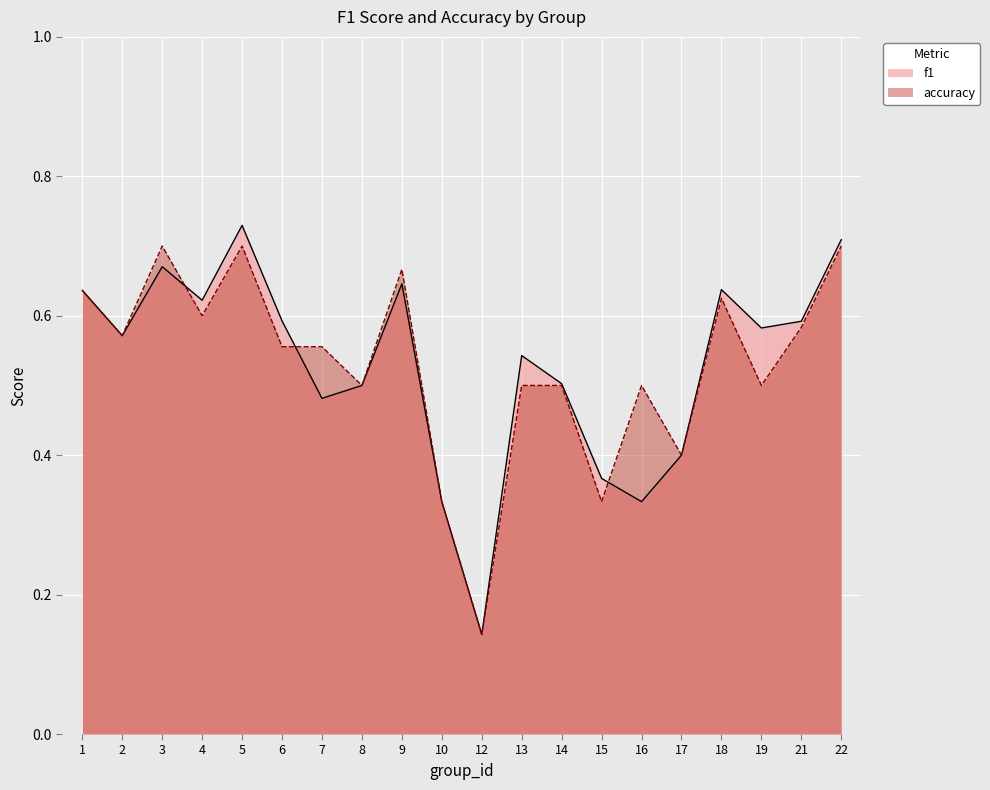

Reading left to right, what are all the values shown in this chart?

f1: 1=0.6	2=0.6	3=0.7	4=0.6	5=0.7	6=0.6	7=0.5	8=0.5	9=0.6	10=0.3	12=0.1	13=0.5	14=0.5	15=0.4	16=0.3	17=0.4	18=0.6	19=0.6	21=0.6	22=0.7
accuracy: 1=0.6	2=0.6	3=0.7	4=0.6	5=0.7	6=0.6	7=0.6	8=0.5	9=0.7	10=0.3	12=0.1	13=0.5	14=0.5	15=0.3	16=0.5	17=0.4	18=0.6	19=0.5	21=0.6	22=0.7